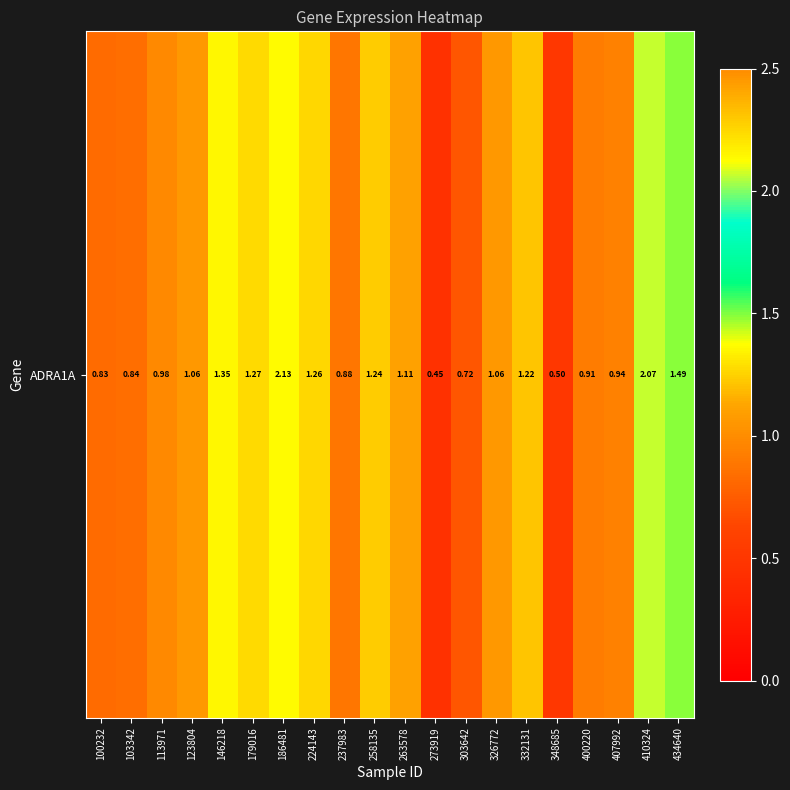

Reading left to right, what are all the values shown in this chart?

0.8	0.8	1.0	1.1	1.4	1.3	2.1	1.3	0.9	1.2	1.1	0.5	0.7	1.1	1.2	0.5	0.9	0.9	2.1	1.5